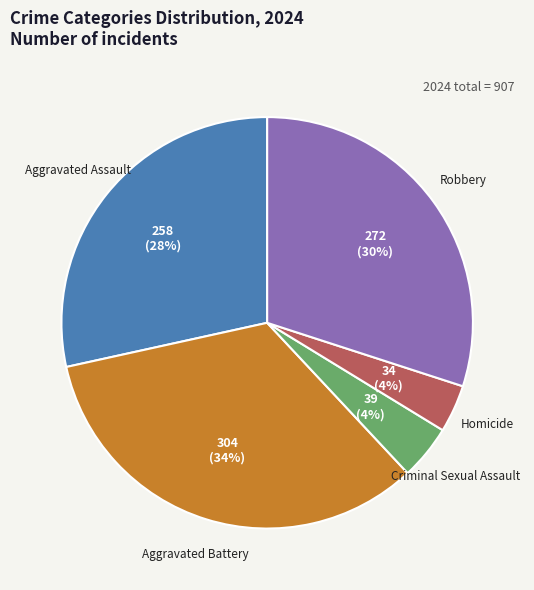

Is there a majority slice in this chart?

No